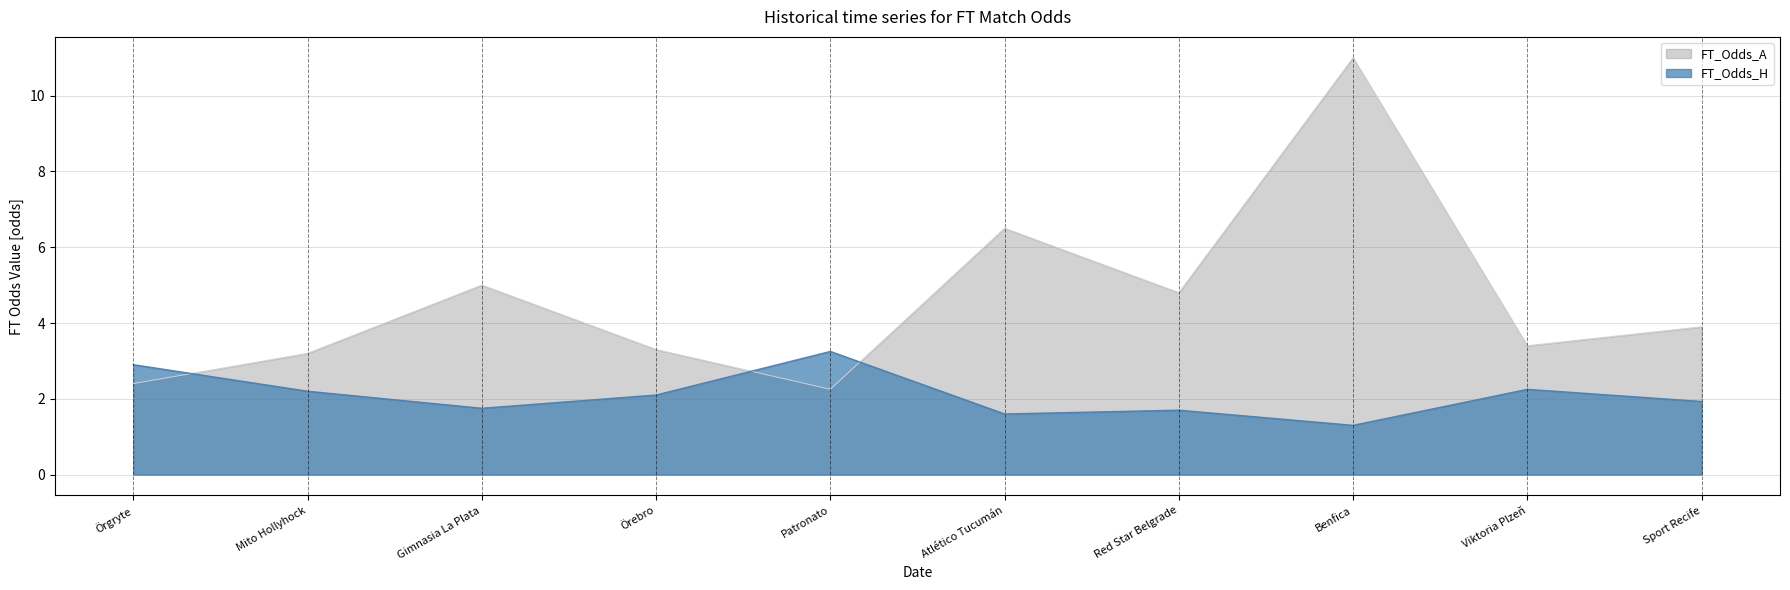

How many times do FT_Odds_A and FT_Odds_H cross each other?

3